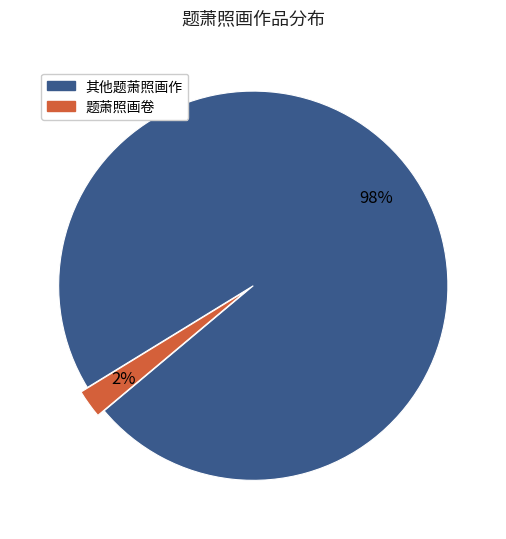

To the nearest percent, what is the average slice percentage?

50%